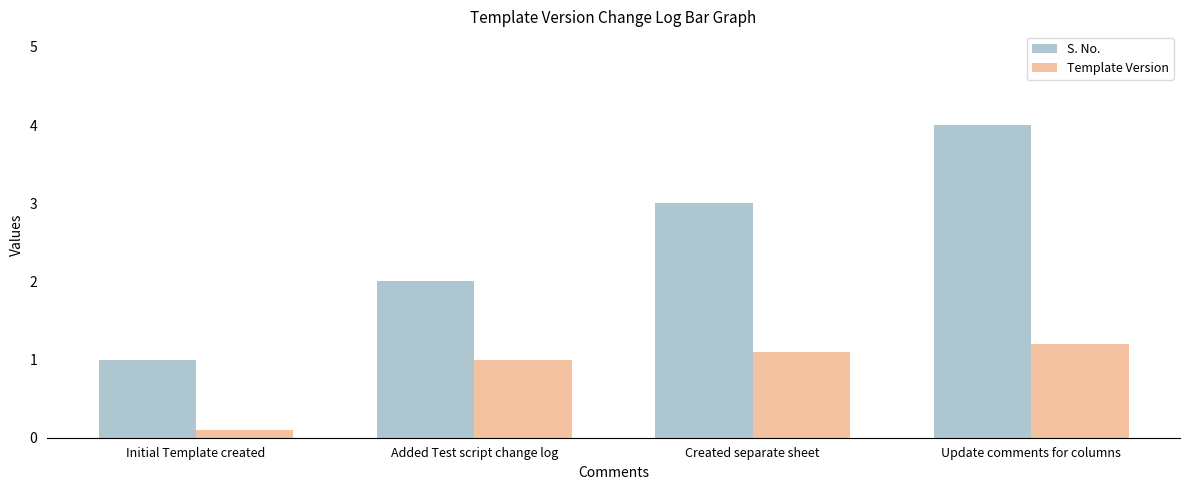

Is the value of Template Version at Added Test script change log greater than the value of S. No. at Added Test script change log?

No